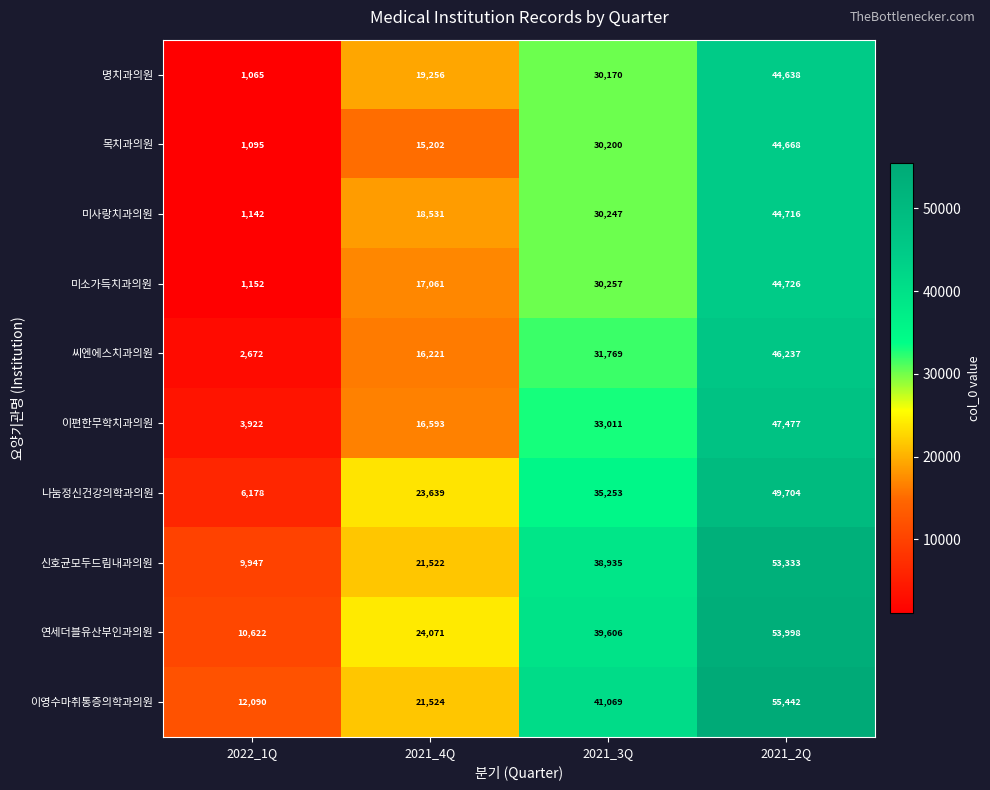

Which category has the highest value in the 미소가득치과의원 series?

2021_2Q